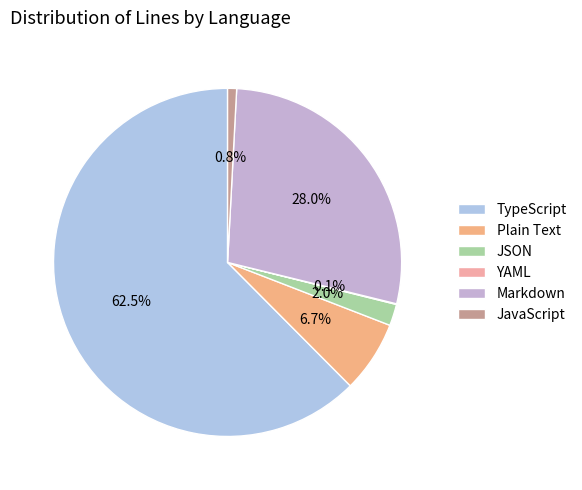

To the nearest percent, what is the difference between the largest and smallest slice percentages?

62%